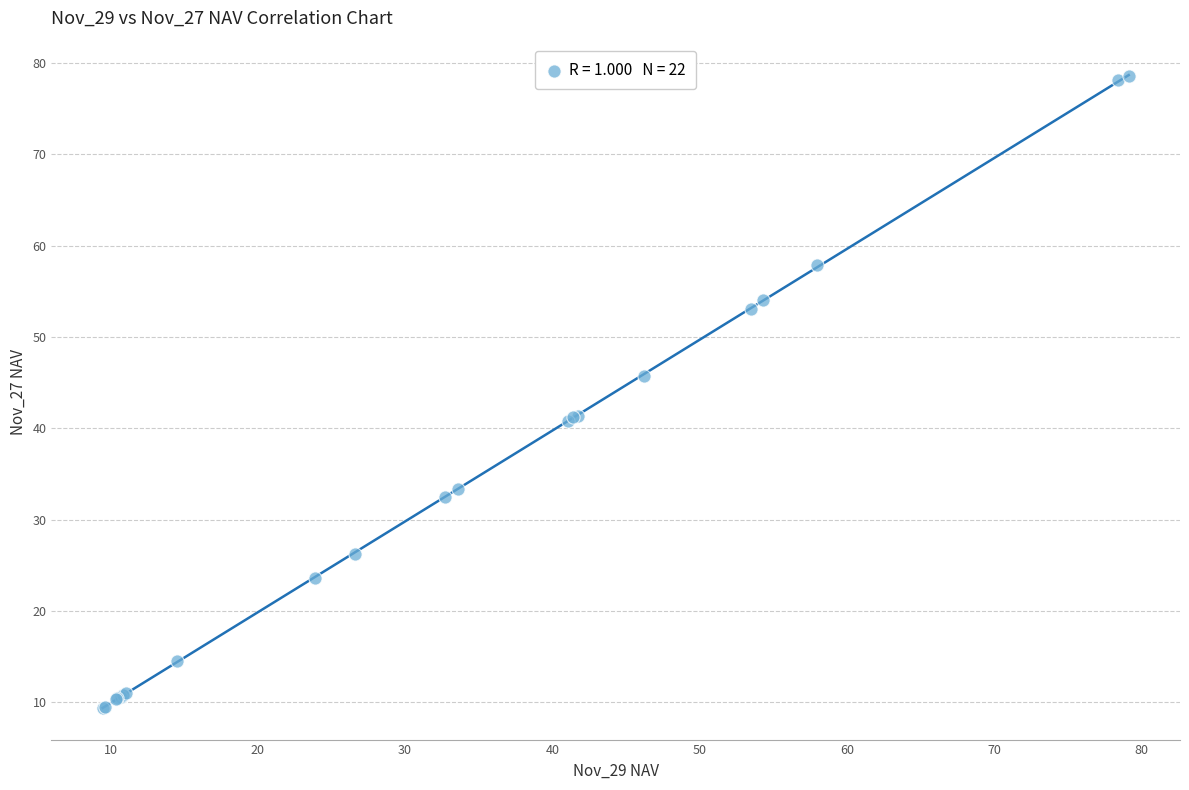

What Y value in the scatter plot is closest to 44?

45.7